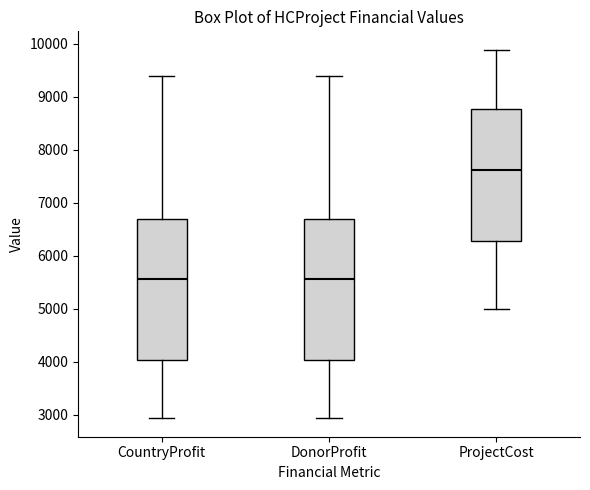

Reading left to right, read every box against the y-axis: the position of its median line, the range the box covers, and the ends of its whiskers. The values are not printed on the chart, so give them approximately, as read against the axis.

CountryProfit: median 5600, box 4000 to 6700, whiskers 2900 to 9400
DonorProfit: median 5600, box 4000 to 6700, whiskers 2900 to 9400
ProjectCost: median 7600, box 6300 to 8800, whiskers 5000 to 9900